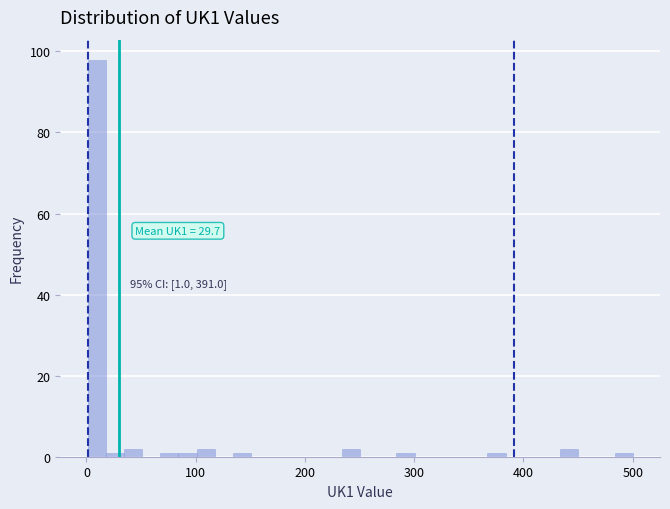

Around what value on the x-axis is the tallest bar? Give the approximate position of its centre, as read against the axis.

10